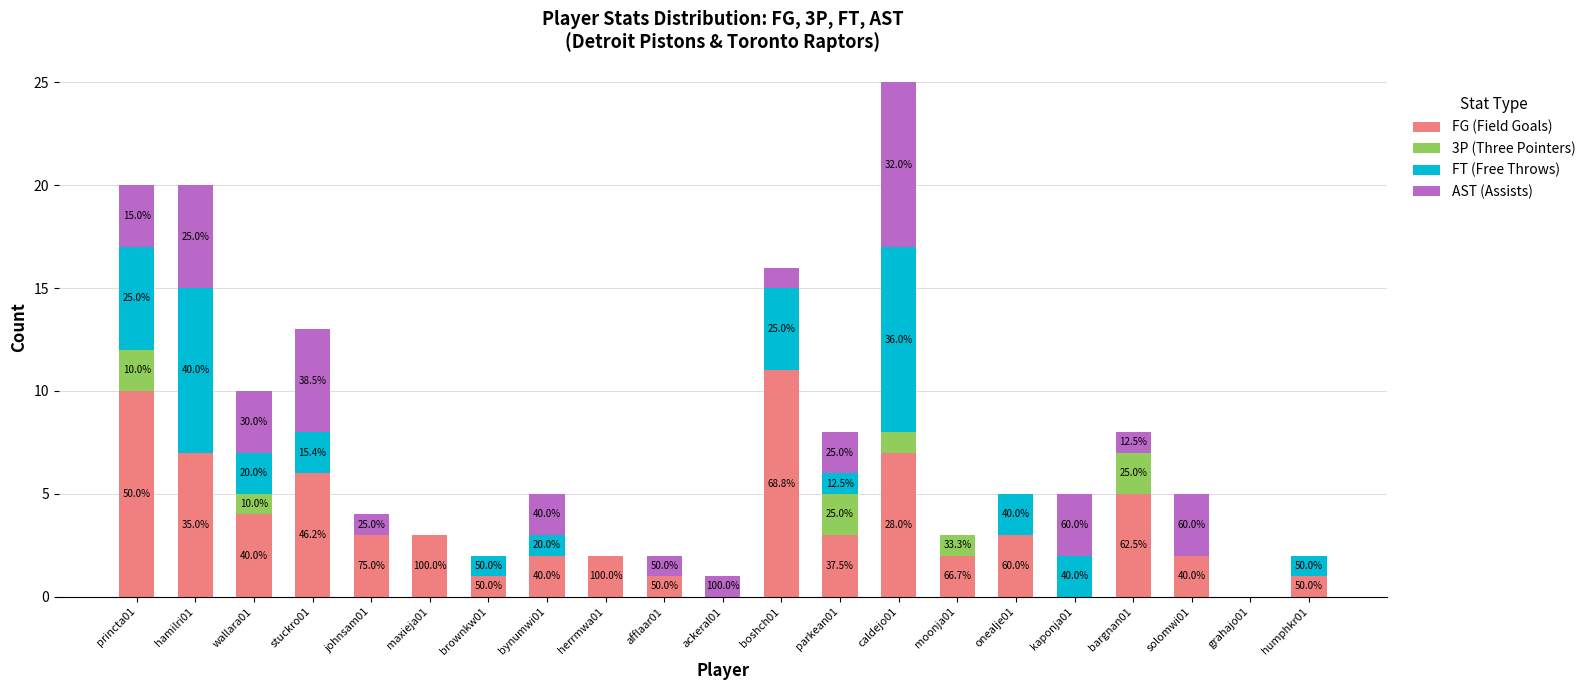

What are all the series names shown in the legend?

FG (Field Goals), 3P (Three Pointers), FT (Free Throws), AST (Assists)